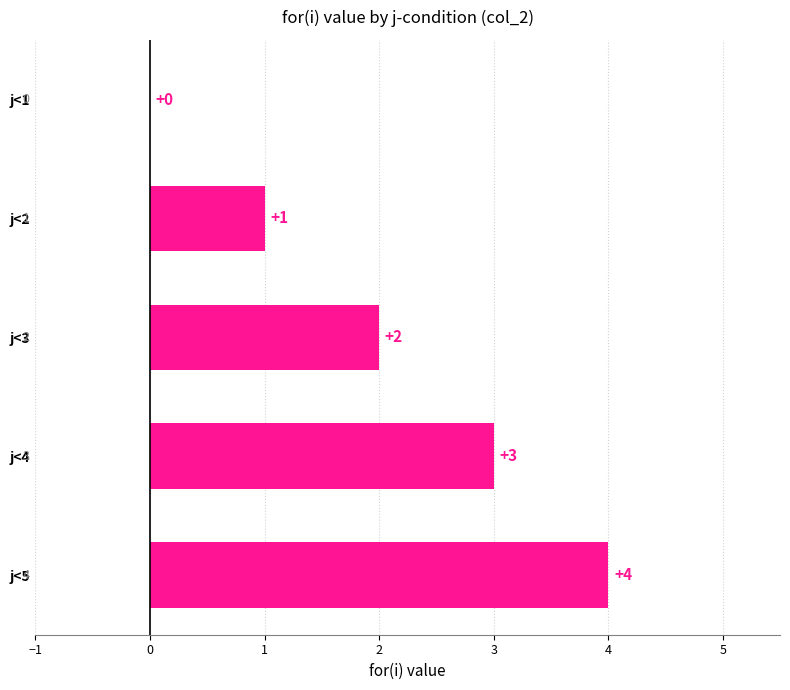

What is the change in value from j<3 to j<4?

+1